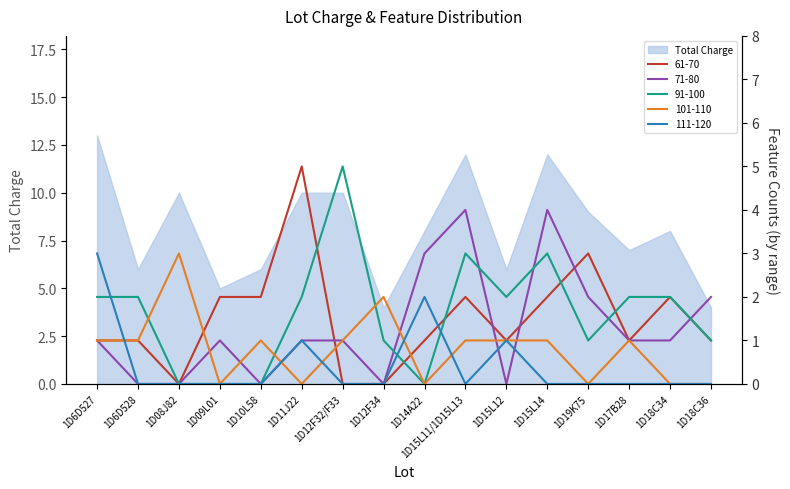

What is the total value across all series at 1D17B28?

5